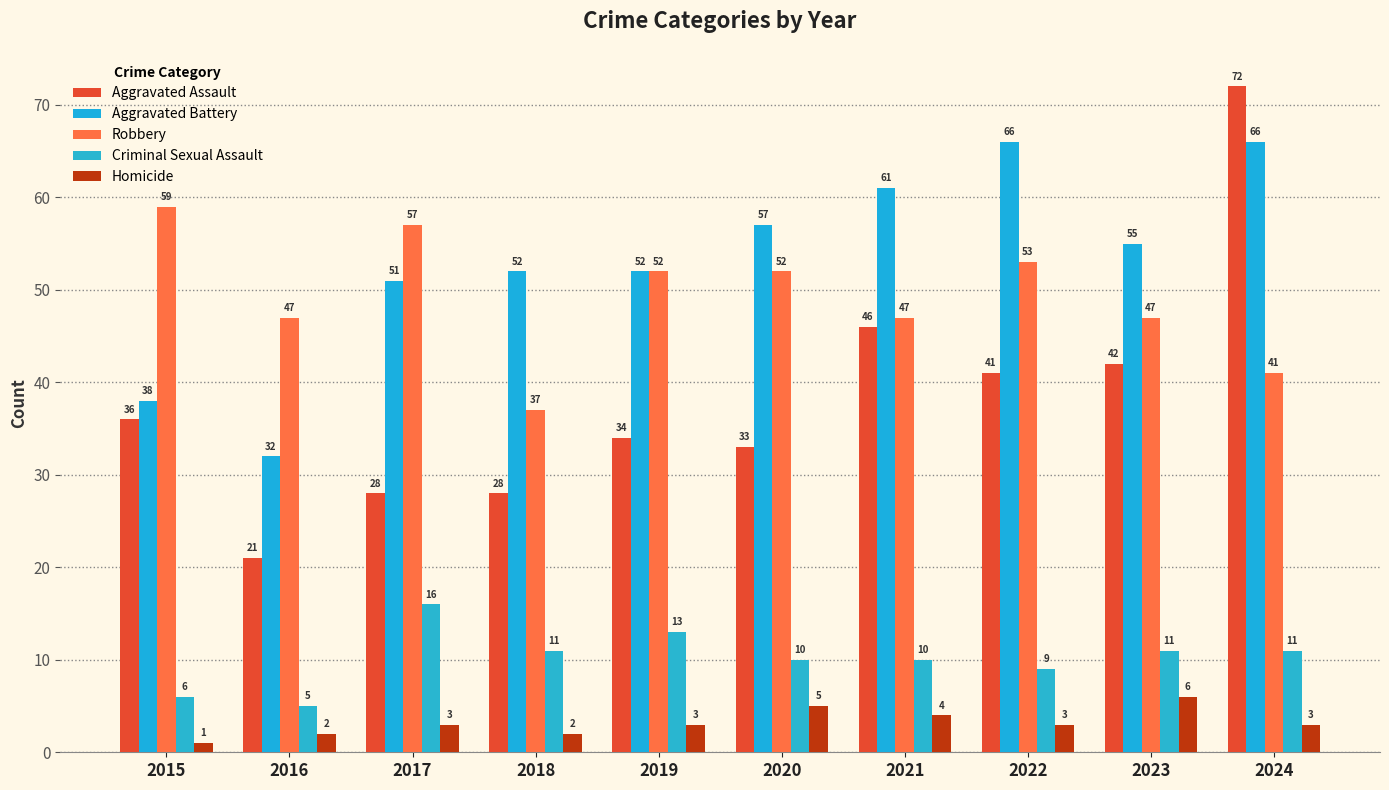

How many bars are there in total?

50